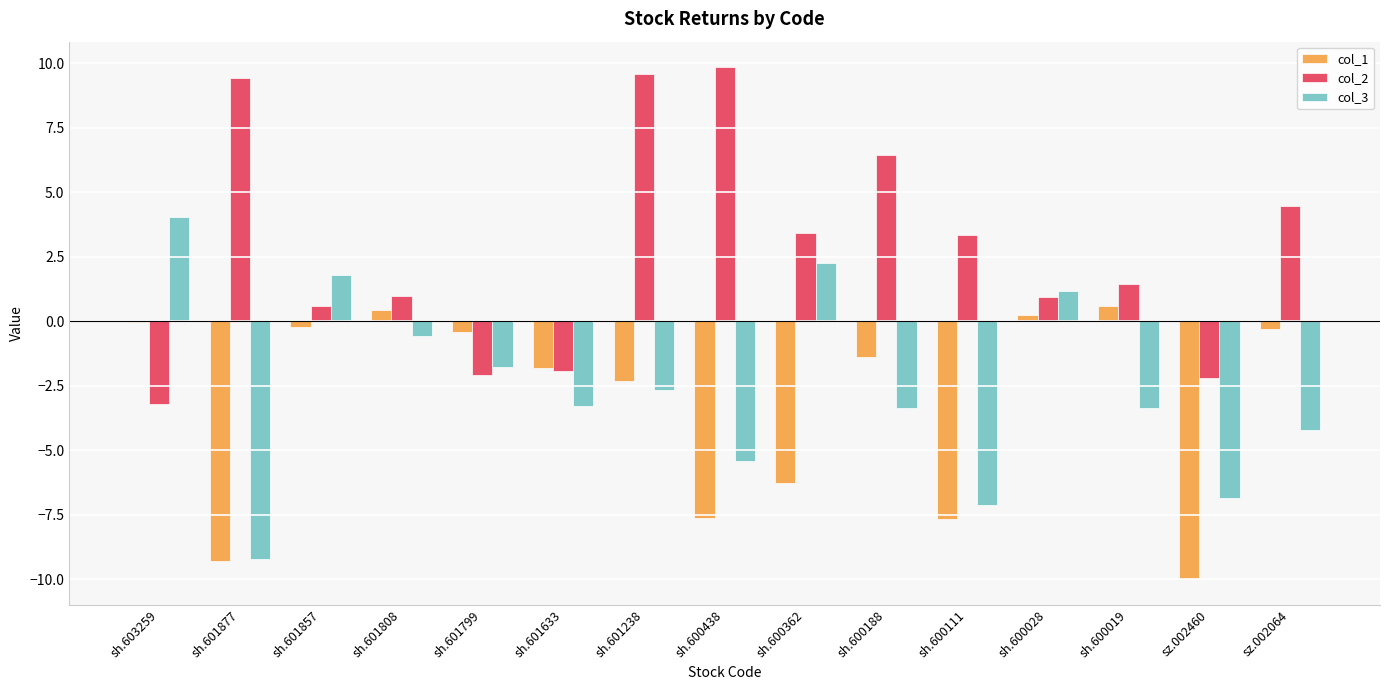

Are the bars horizontal?

No